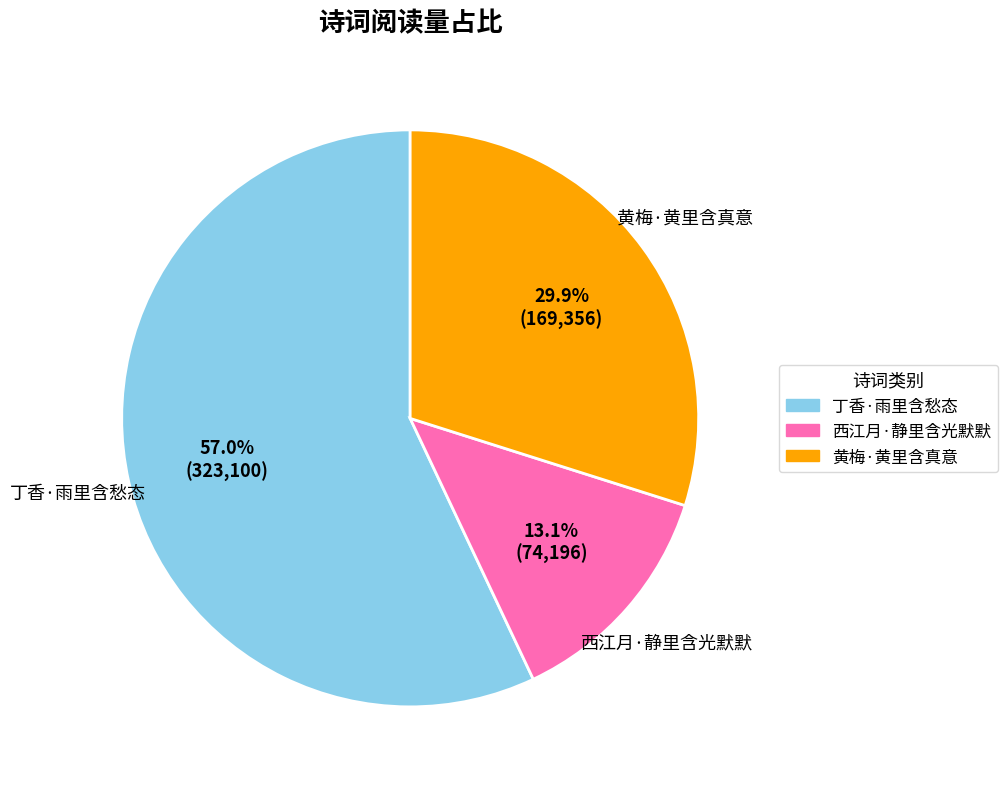

How many slices are in this pie chart?

3